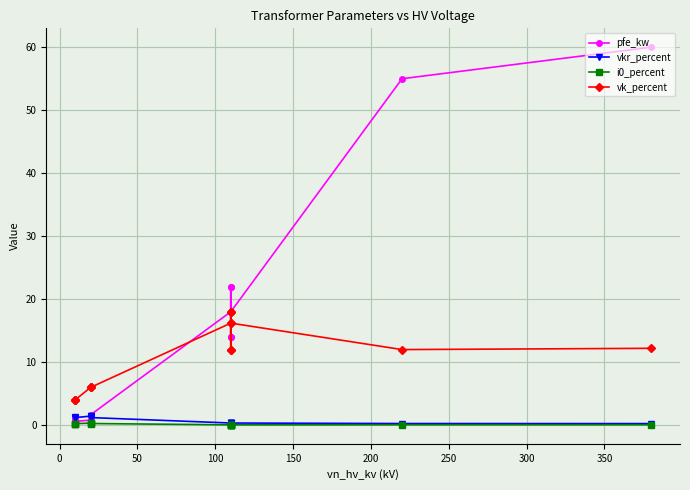

What is the value of the i0_percent point at the 7th from the left?

0.1